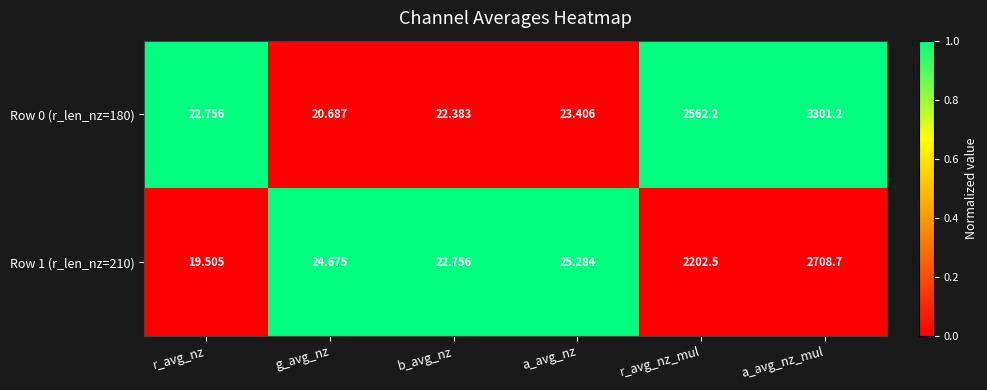

At which label does Row 1 (r_len_nz=210) first exceed 25?

a_avg_nz